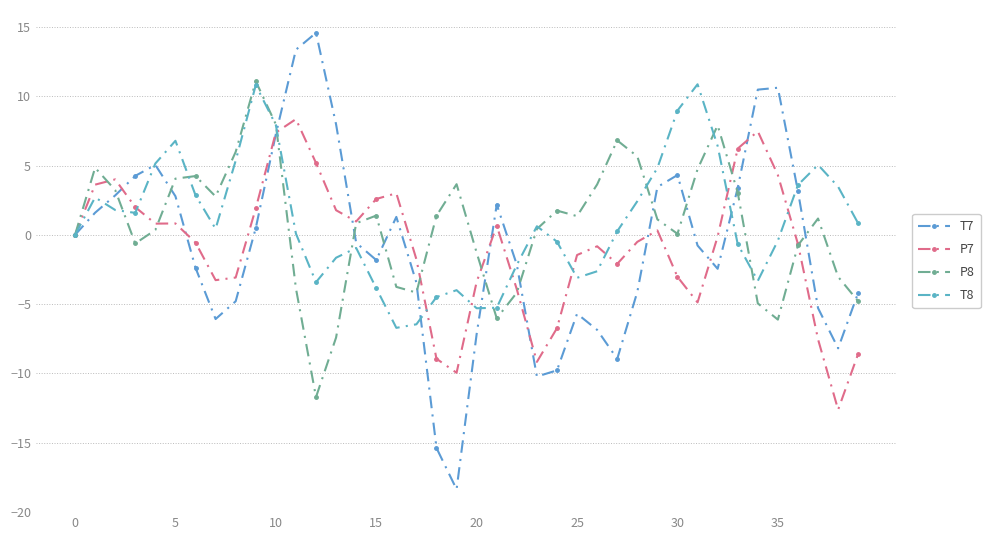

How many times do T7 and P8 cross each other?

14